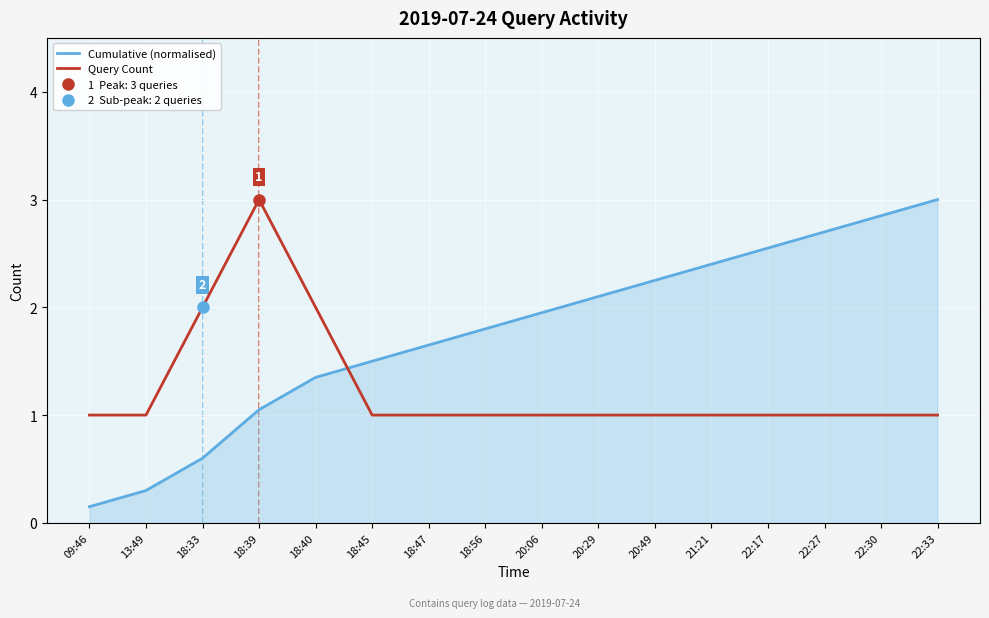

Is the value of Cumulative (normalised) at 18:47 greater than the value of Query Count at 18:47?

Yes